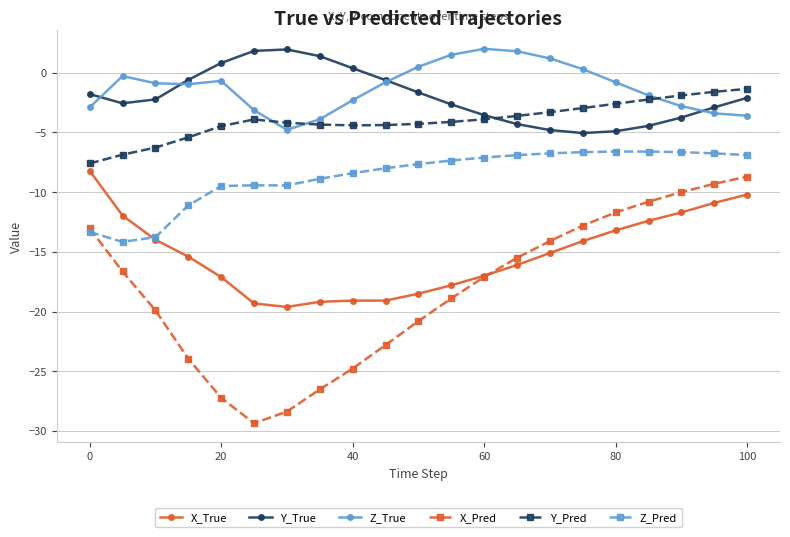

Which series has the largest total across all categories?

Z_True